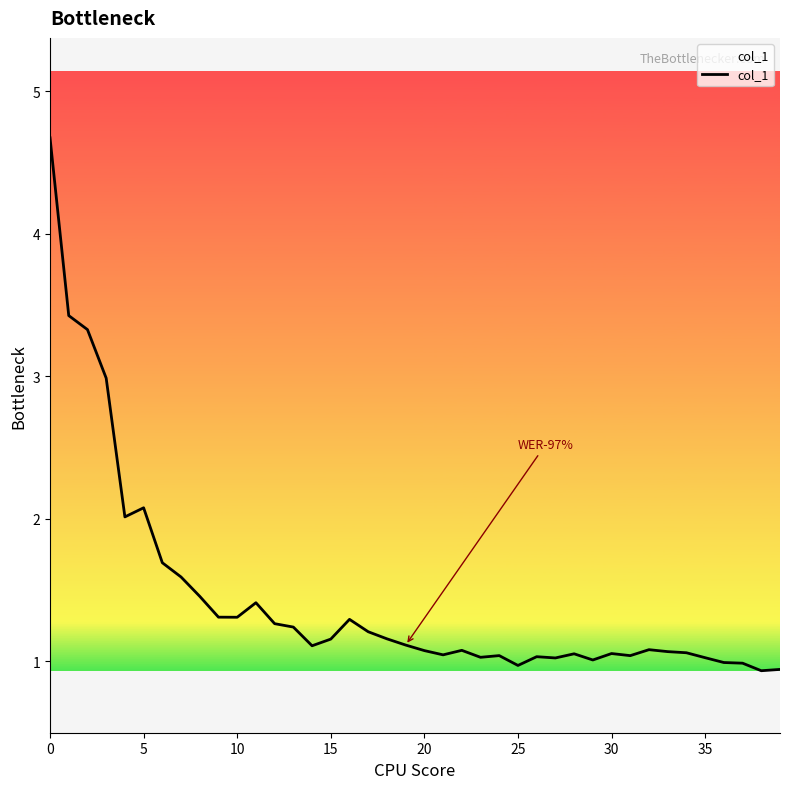

How many distinct data groups are displayed?

1